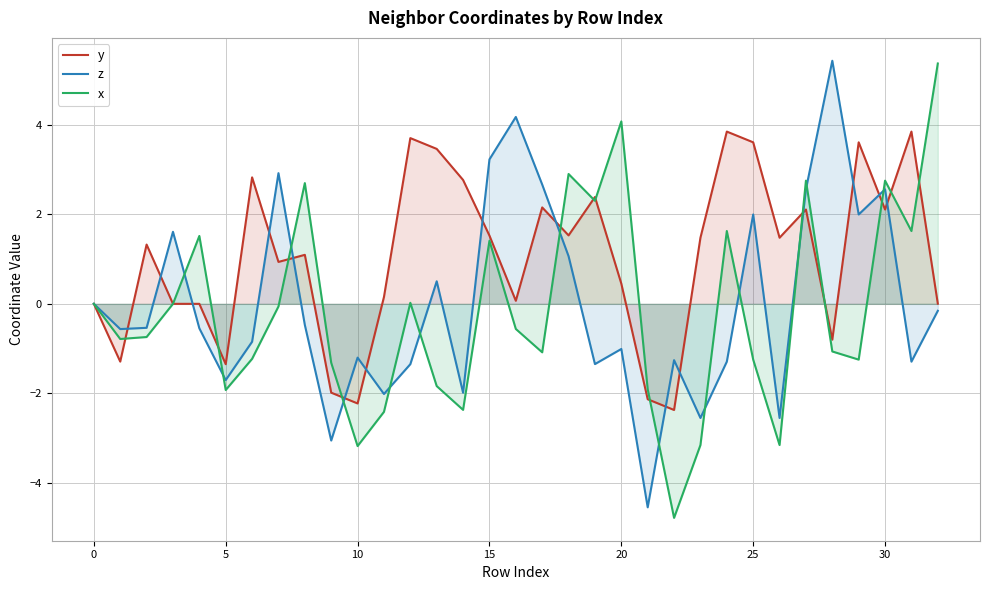

What is the difference between the second highest and second lowest values in the x series?

7.3